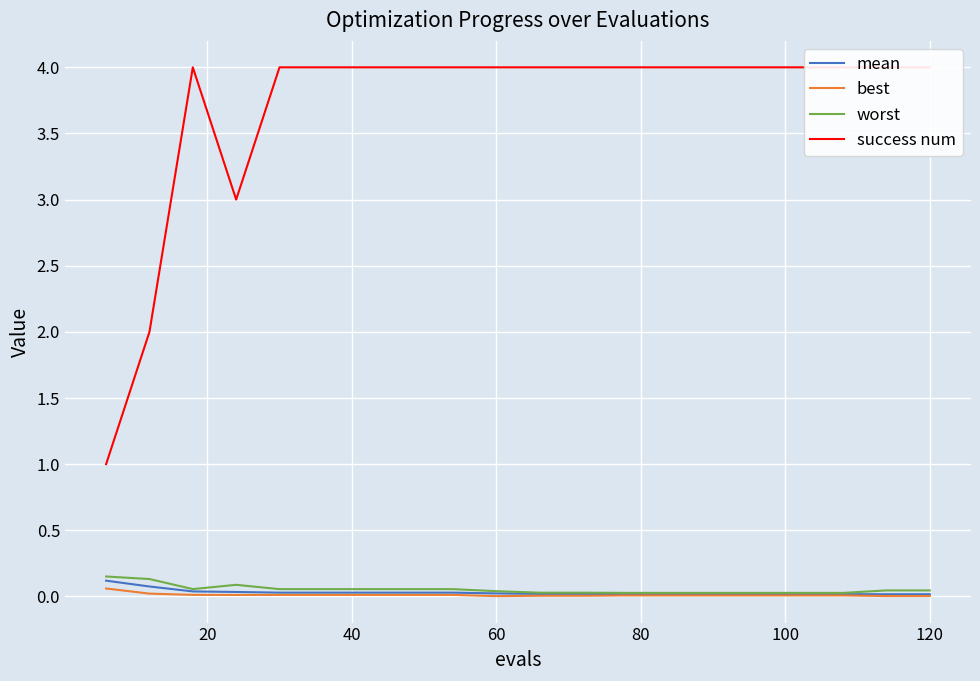

True or false: mean has more than 0 interior local peaks.

False